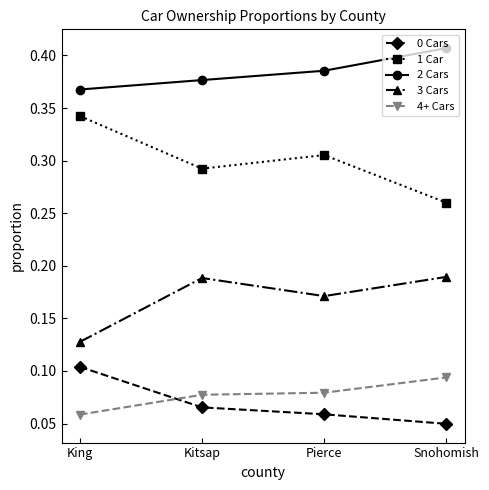

True or false: 2 Cars and 4+ Cars intersect in this chart.

False